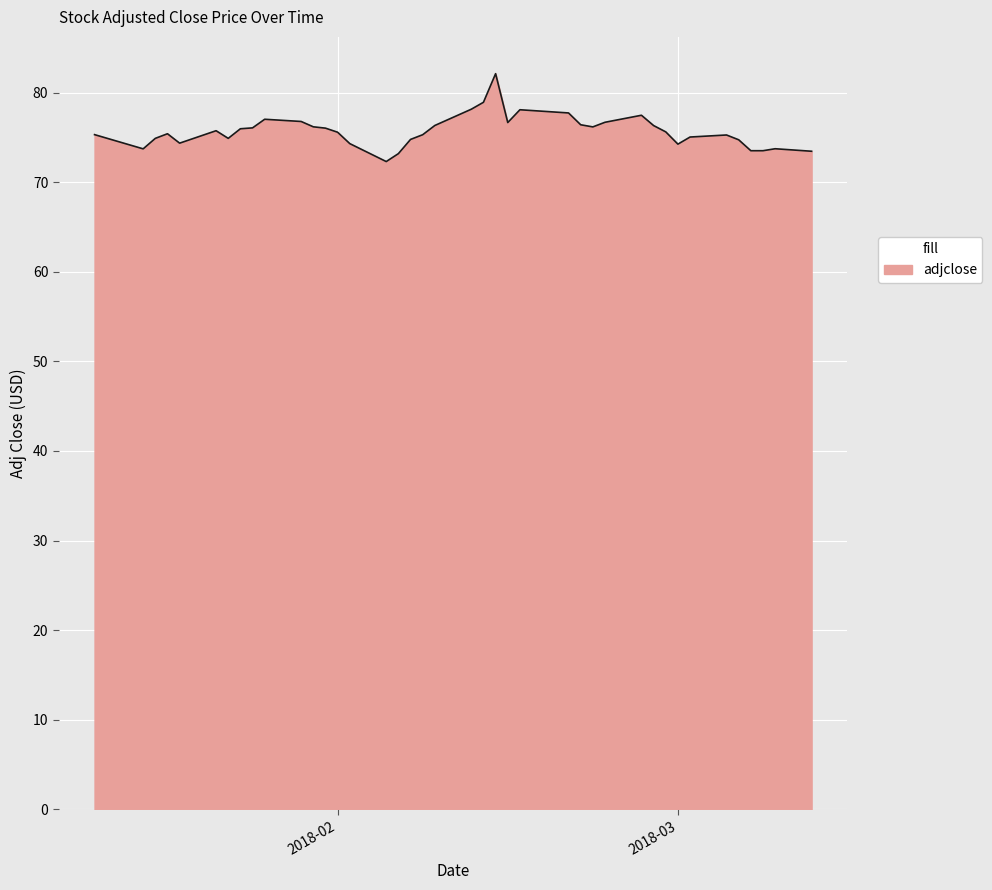

What is the greatest value displayed?

82.1